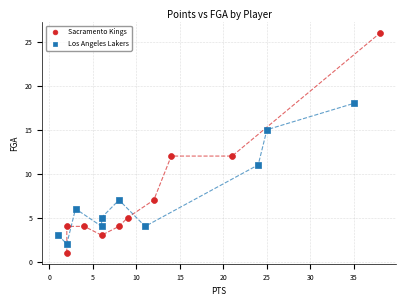

Which series has the widest spread of Y values?

Sacramento Kings